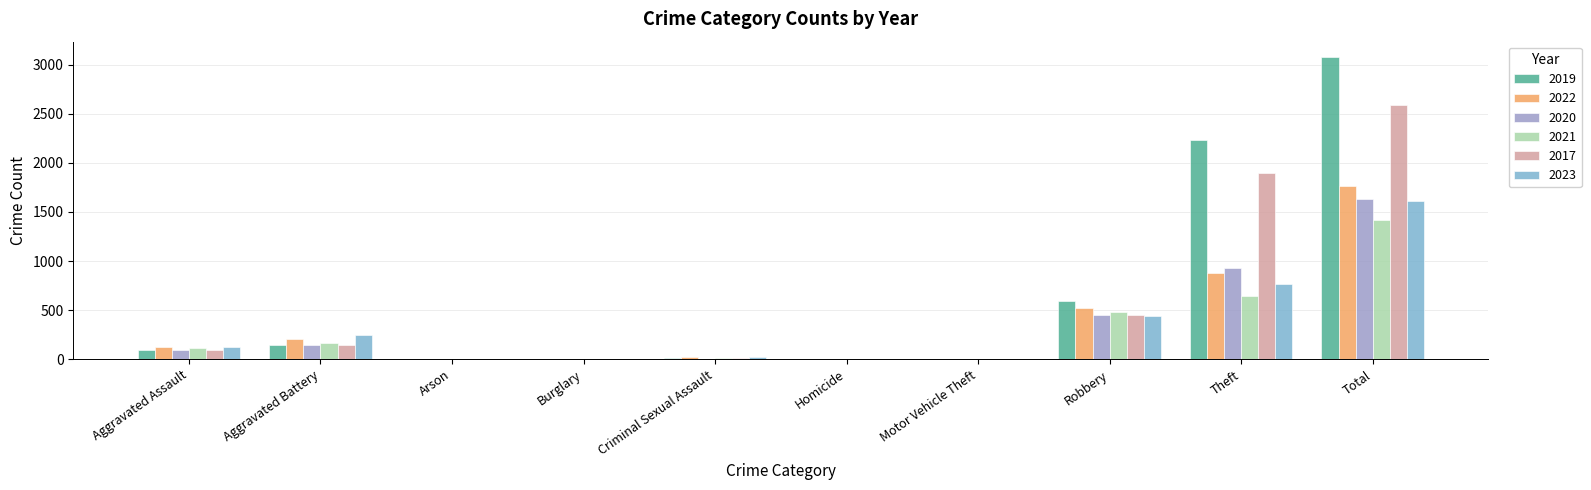

Is the value of 2023 at Aggravated Assault greater than the value of 2017 at Burglary?

Yes